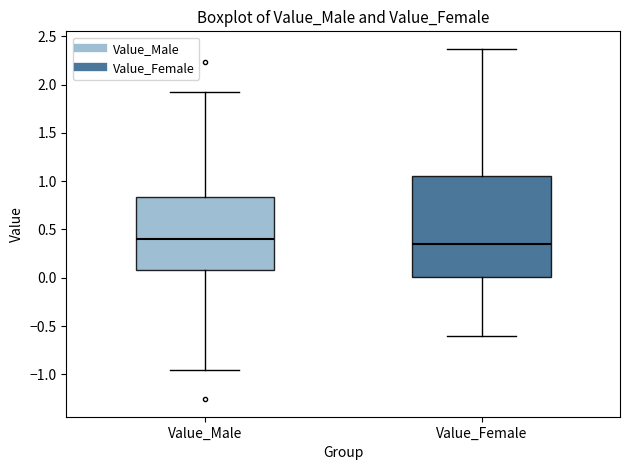

Reading left to right, read every box against the y-axis: the position of its median line, the range the box covers, and the ends of its whiskers. The values are not printed on the chart, so give them approximately, as read against the axis.

Value_Male: median 0.40, box 0.10 to 0.85, whiskers -0.95 to 1.90
Value_Female: median 0.35, box 0.00 to 1.05, whiskers -0.60 to 2.35